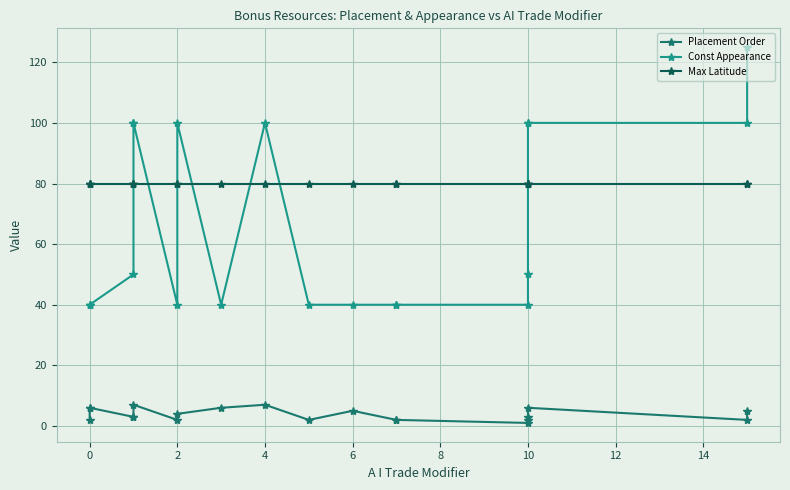

Which series has the largest range (max minus min)?

Const Appearance